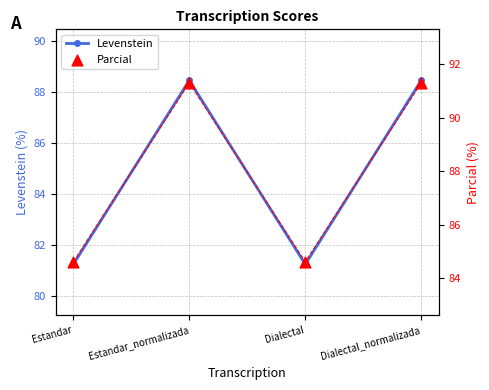

Is the value of Parcial at Estandar greater than the value of Levenstein at Estandar?

Yes